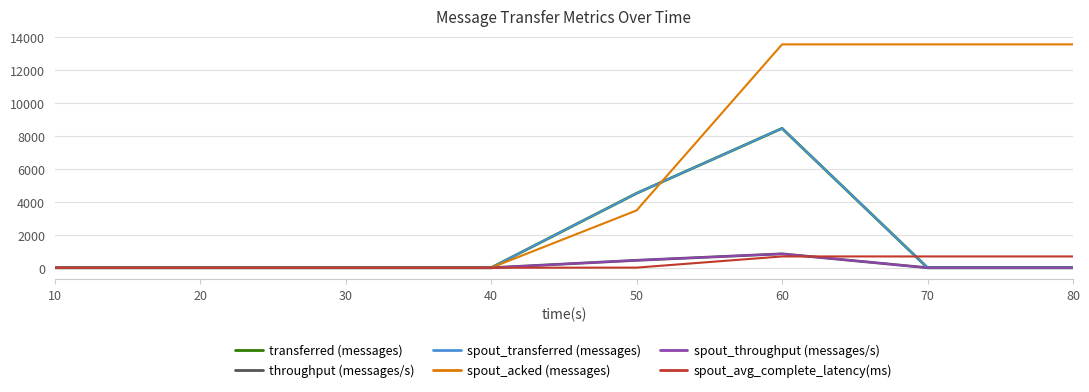

True or false: throughput (messages/s) has a value of 431.1 at 80.

False